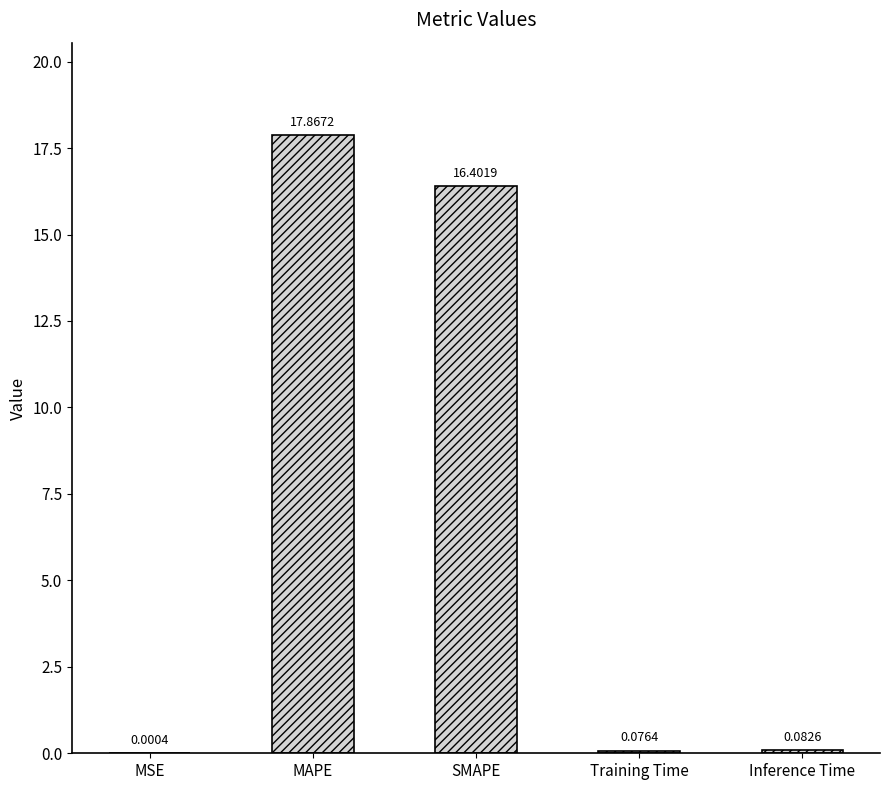

What is the sum of the values at SMAPE and MAPE?

34.3